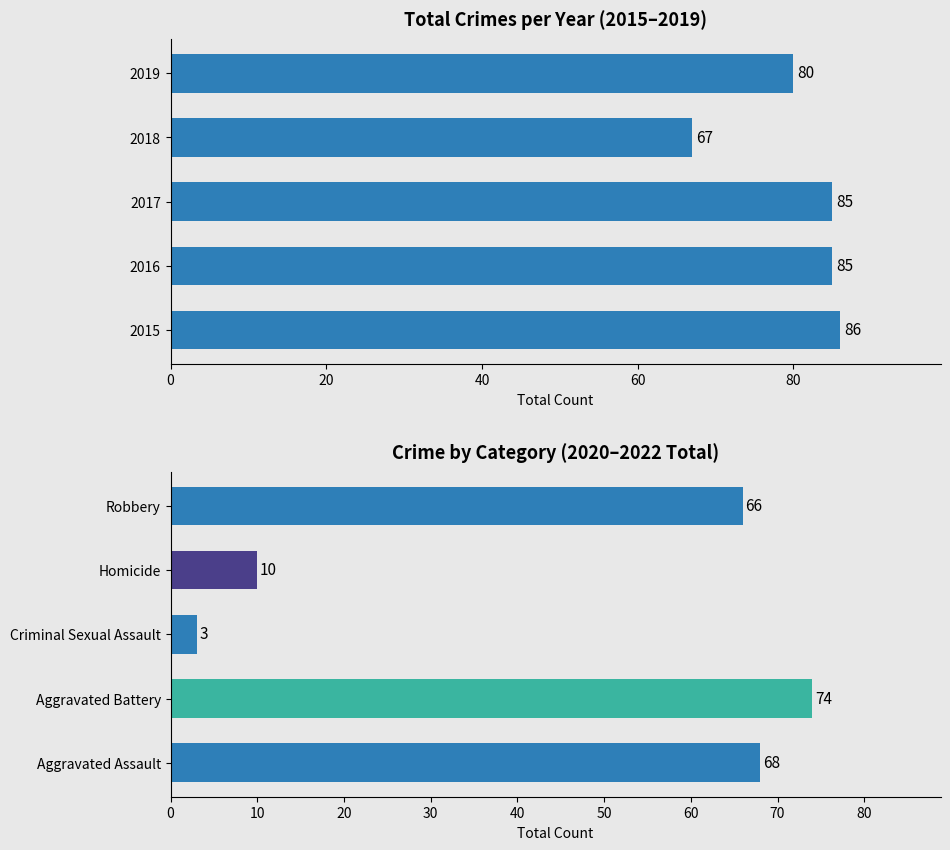

Count the number of values greater than 85.

1